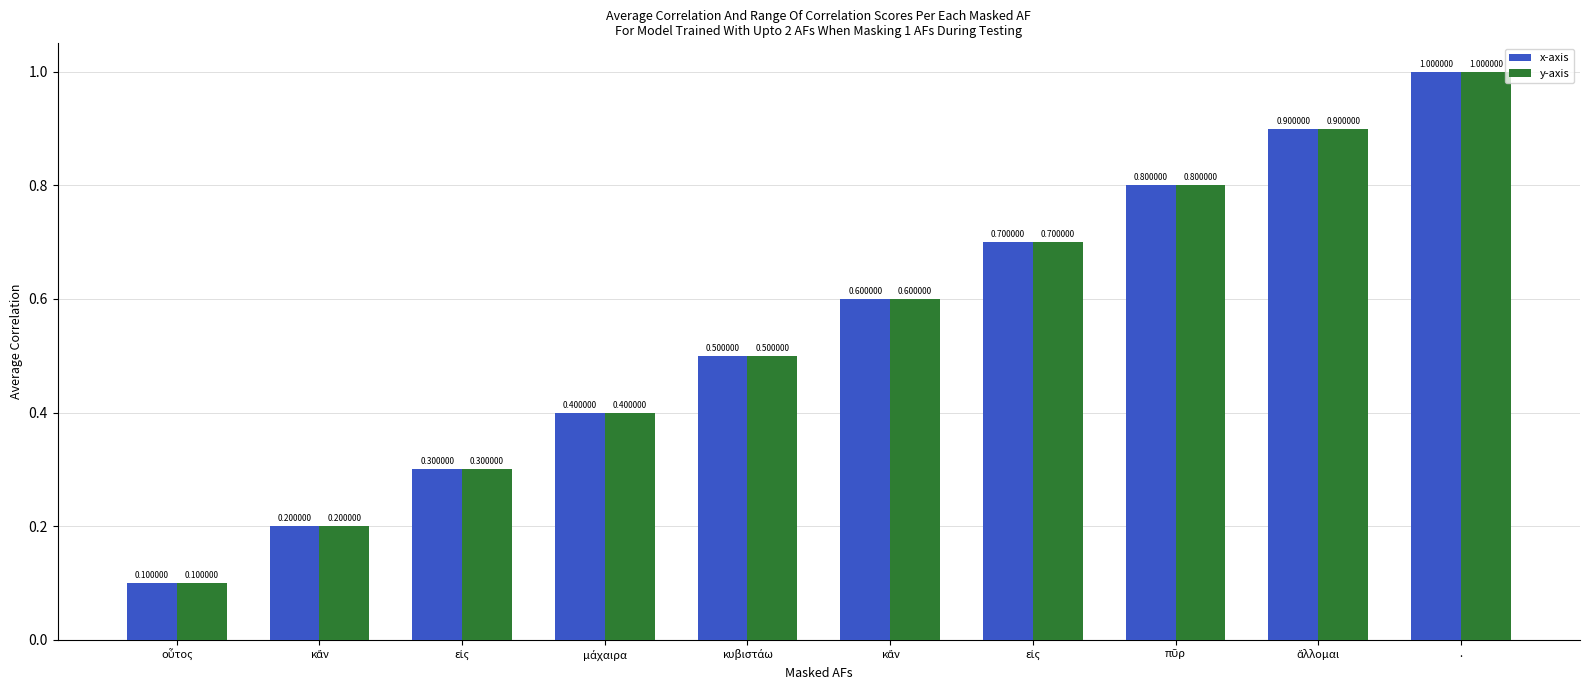

What is the label of the 3rd bar from the left?

εἰς